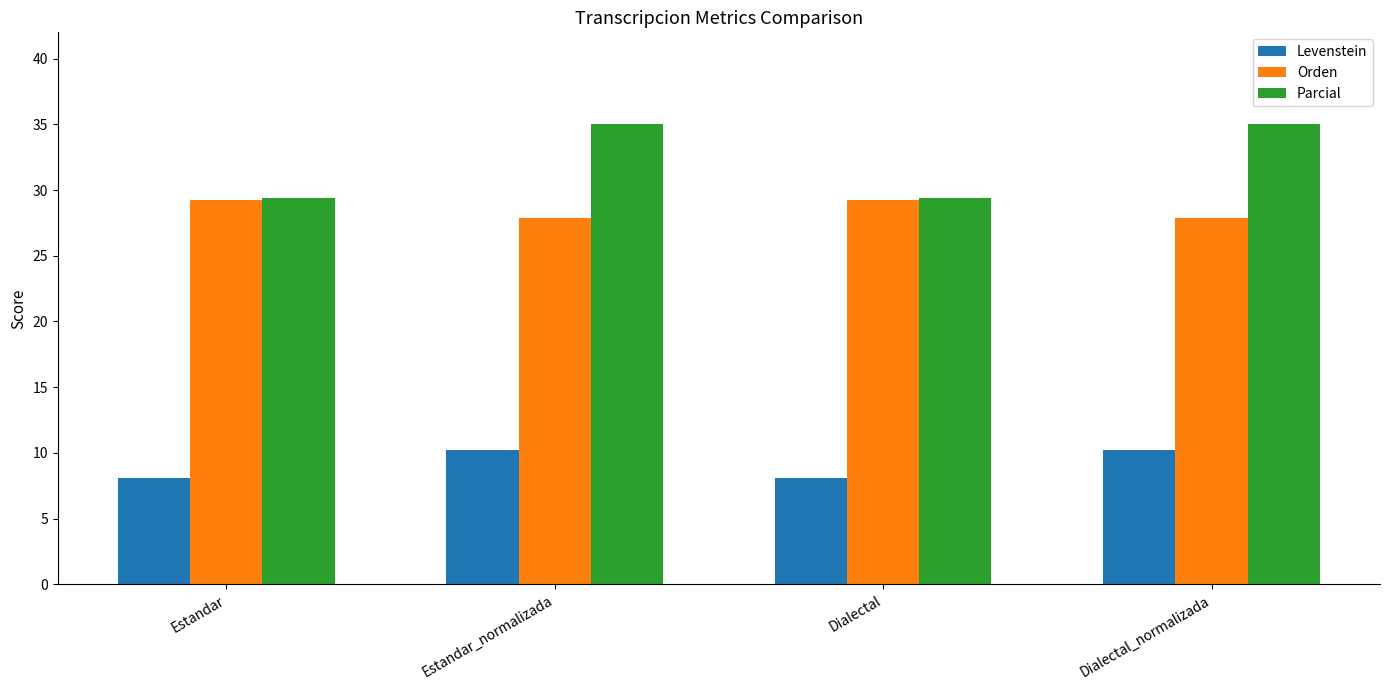

What is the value of the Orden bar at the 3rd from the left?

29.2